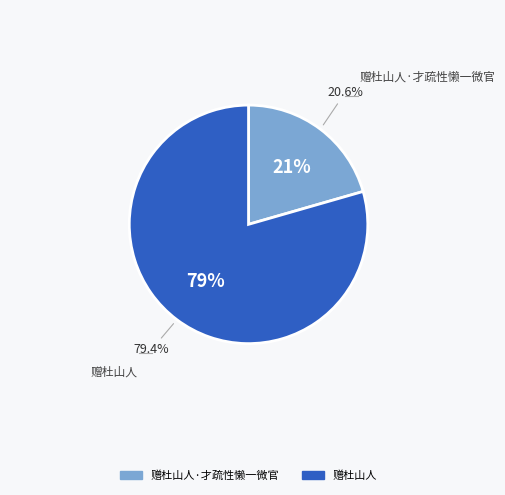

To the nearest percent, what portion does 赠杜山人·才疏性懒一微官 represent?

21%